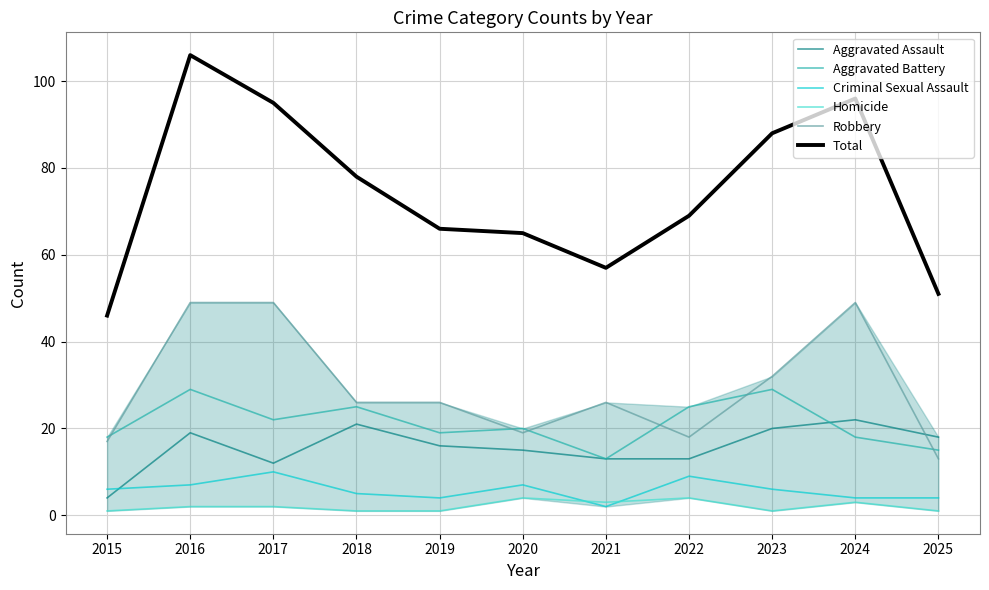

Is this an area chart (filled region under the line)?

No